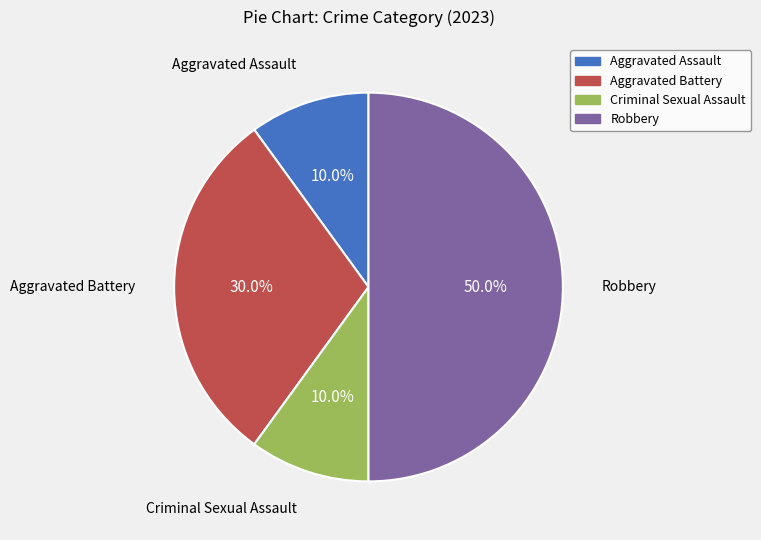

To the nearest percent, what is the difference between the Aggravated Battery and Criminal Sexual Assault slice percentages?

20%